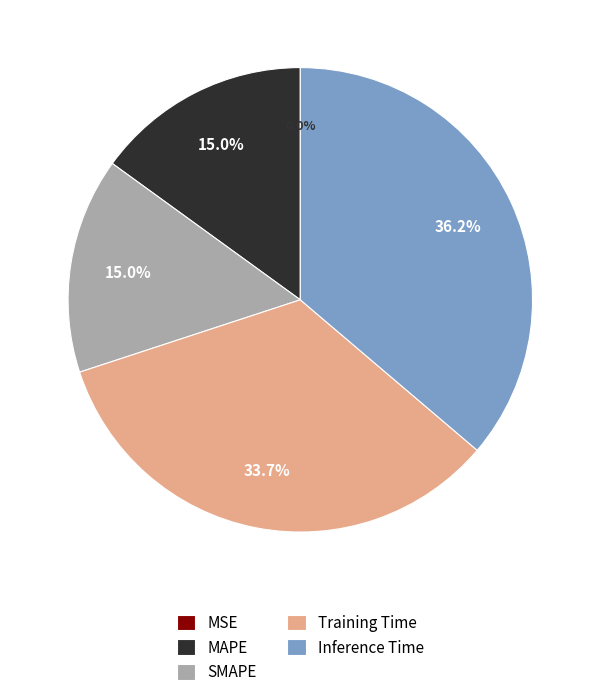

Is it true that SMAPE is 29% of the pie?

False